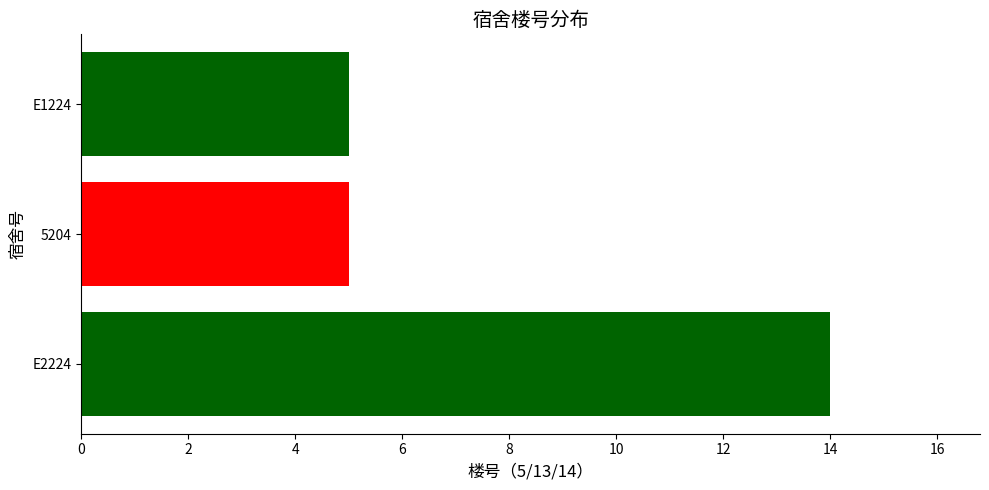

Does the chart contain stacked bars?

No